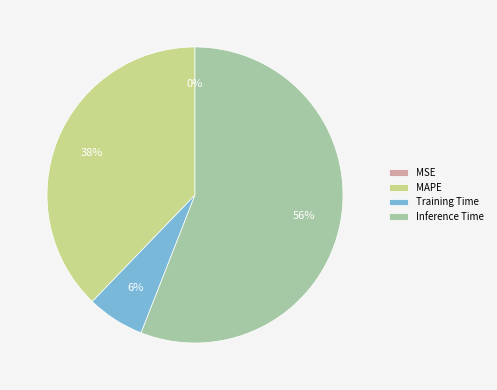

Is there a majority slice in this chart?

Yes